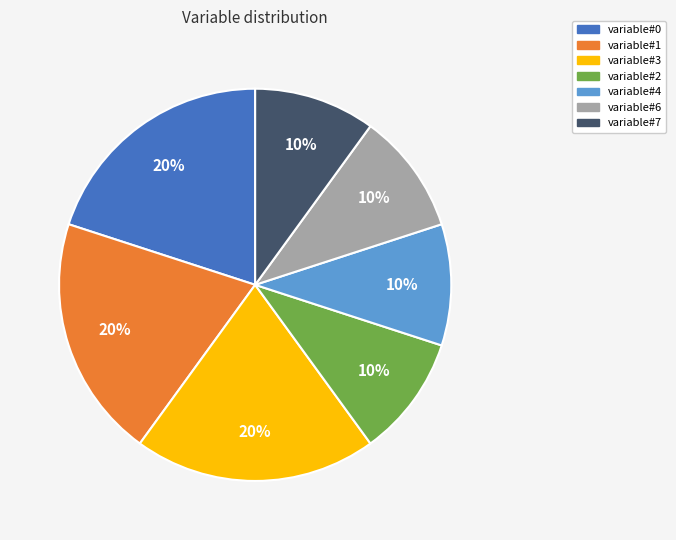

Combined, do variable#0 and variable#3 account for over 50%?

No